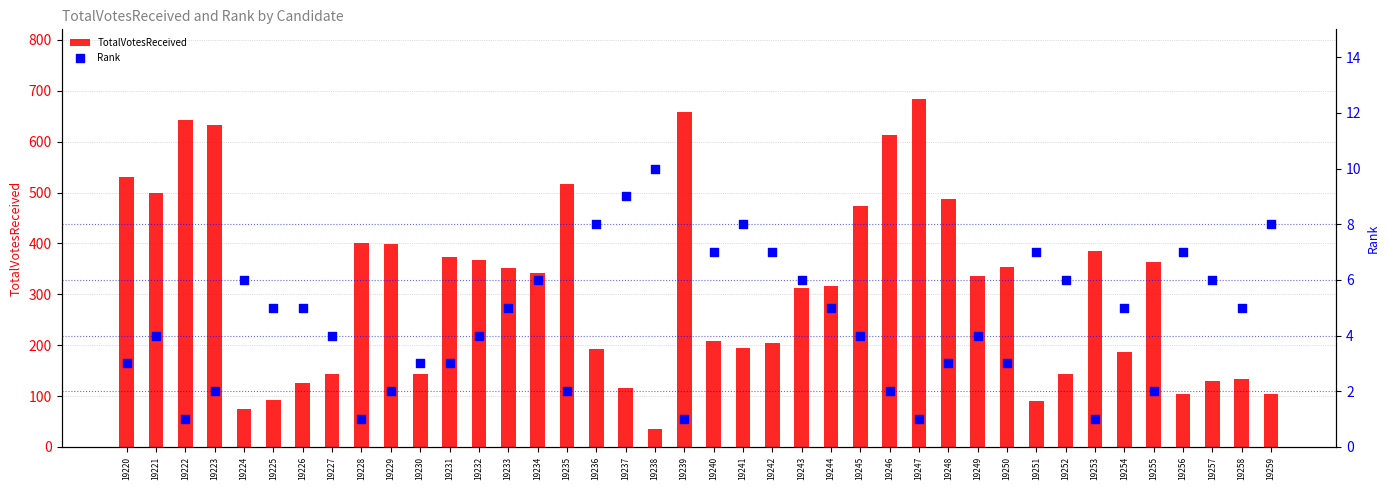

Is the value of TotalVotesReceived at 19239 greater than the value of Rank at 19241?

Yes